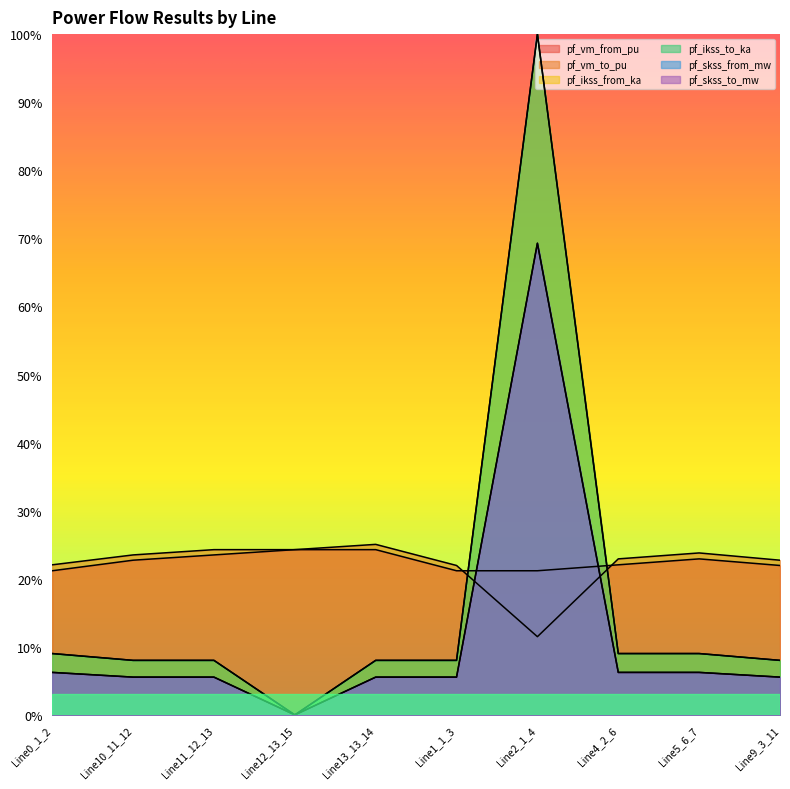

What is the difference between the highest and lowest values at Line2_1_4?

0.9